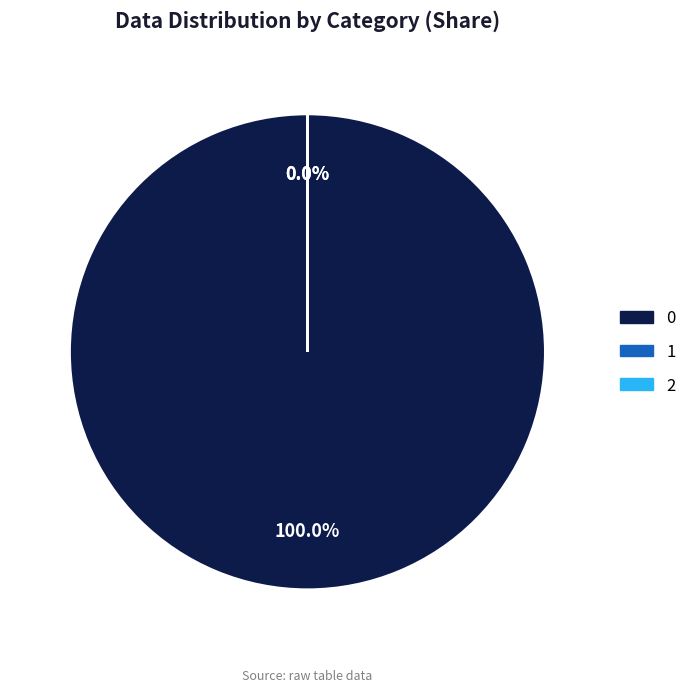

To the nearest percent, what is the combined percentage of 2 and 0?

100%